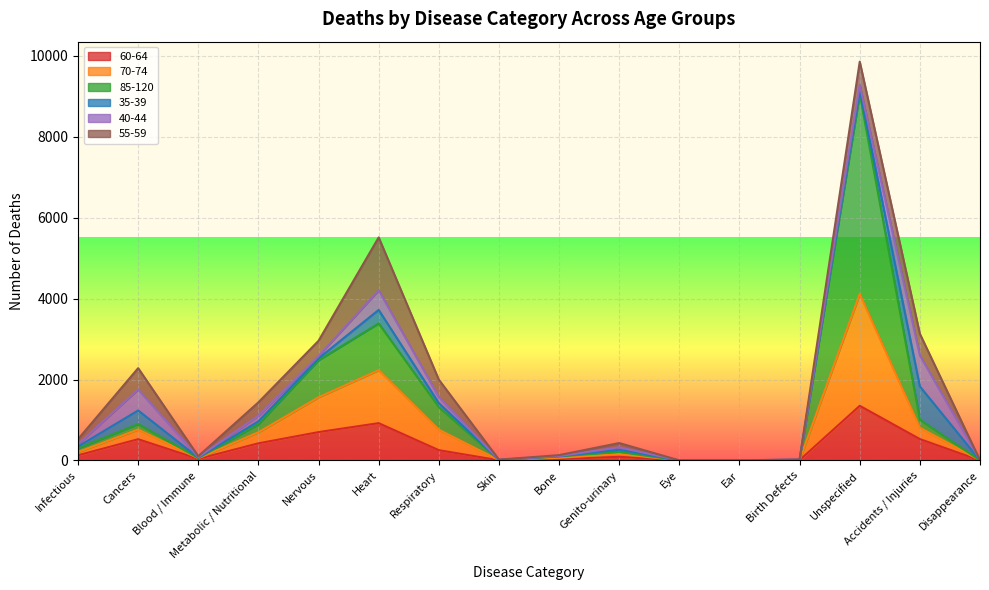

At which category does 35-39 reach its first local valley?

Blood / Immune